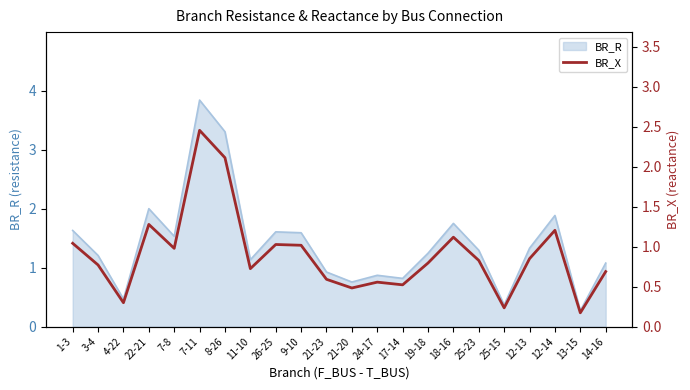

What is the difference between the maximum and minimum values?

2.3